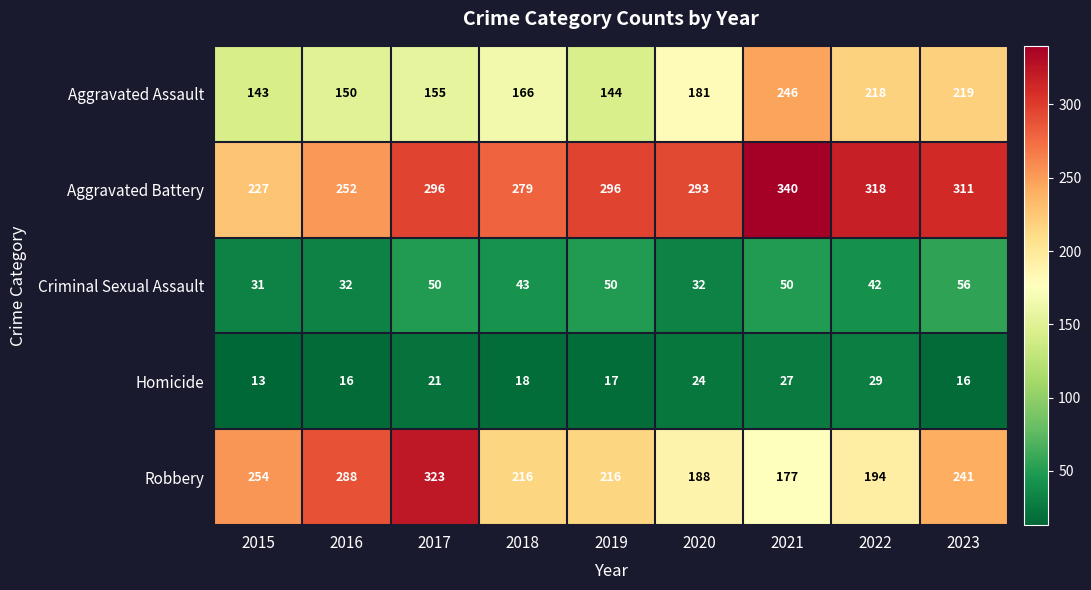

What is the spread (max minus min) of values at 2021?

313